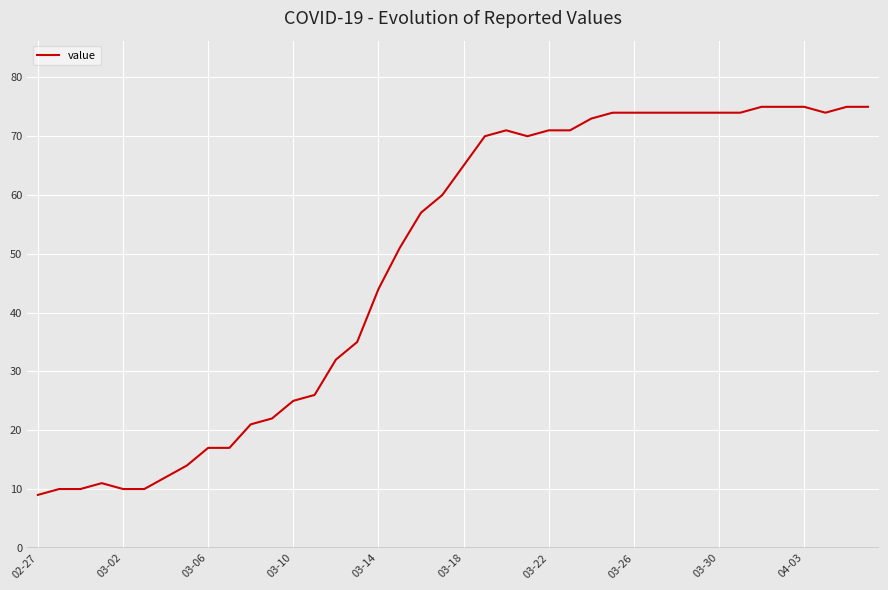

What is the sum of all values?

1951